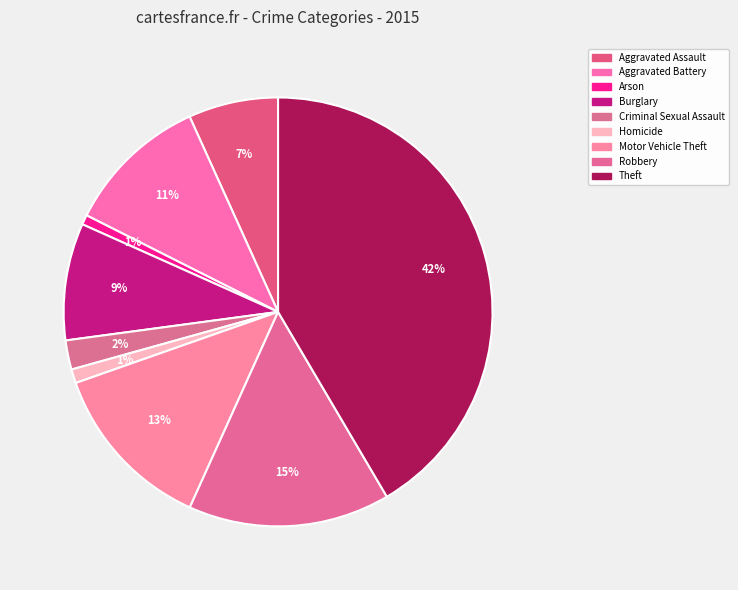

Is it true that Burglary is 1% of the pie?

False